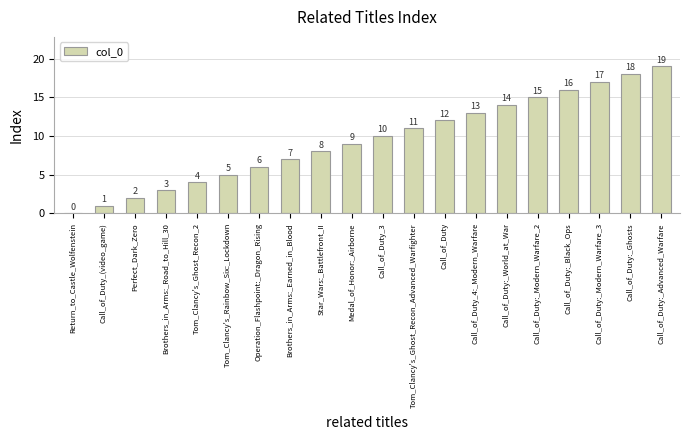

Reading left to right, list all the values displayed in this chart.

0	1	2	3	4	5	6	7	8	9	10	11	12	13	14	15	16	17	18	19